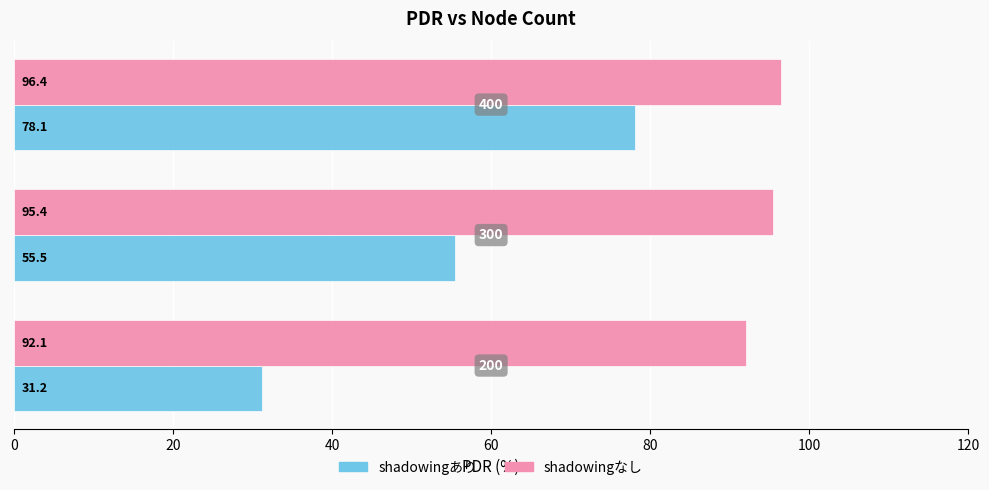

Which series has the largest total across all categories?

shadowingなし